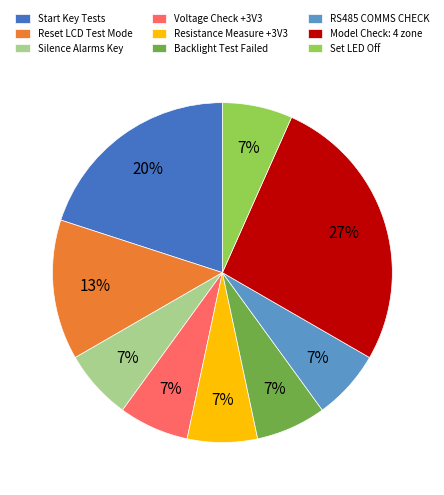

Which slice is the largest?

Model Check: 4 zone